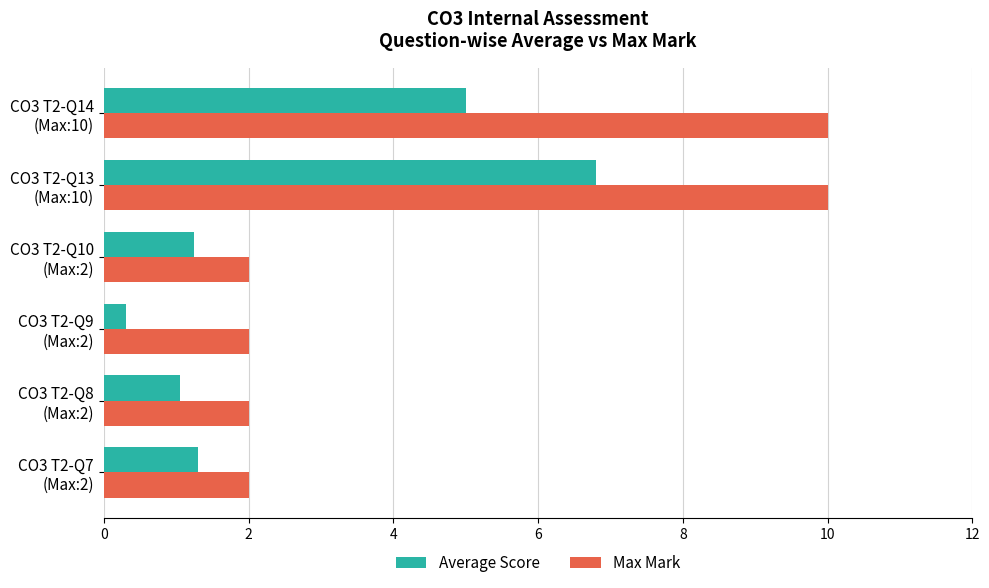

Which series has the widest spread of values?

Max Mark